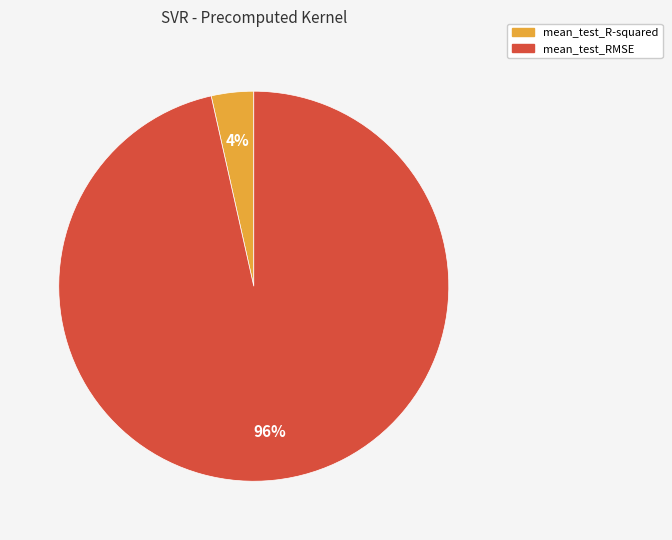

To the nearest percent, what is the combined percentage of mean_test_RMSE and mean_test_R-squared?

100%